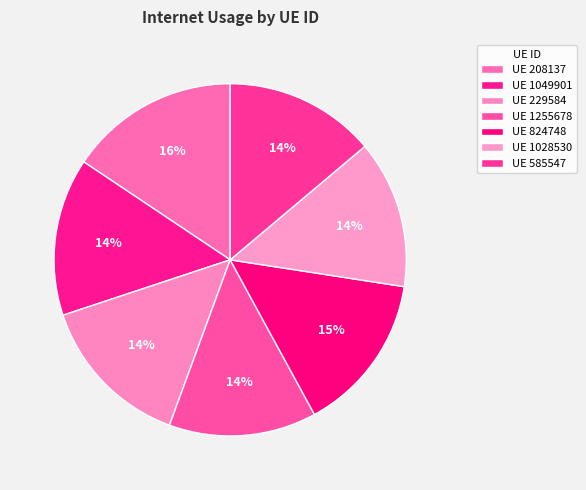

How many segments does this pie chart have?

7